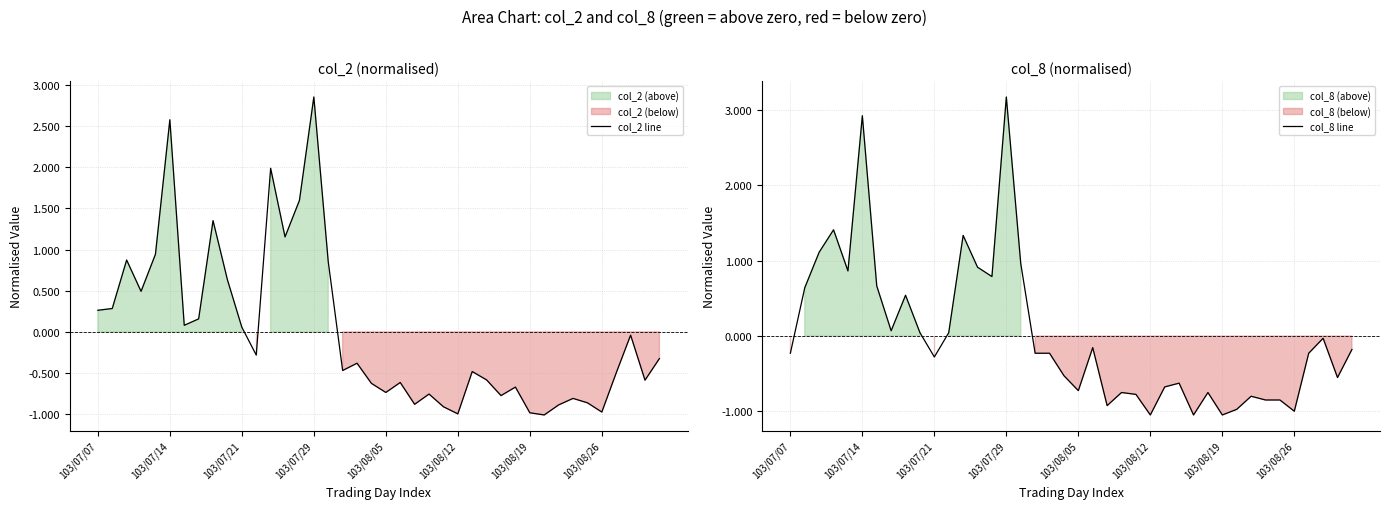

True or false: col_8 line has a value of -0.2 at 103/07/07.

True